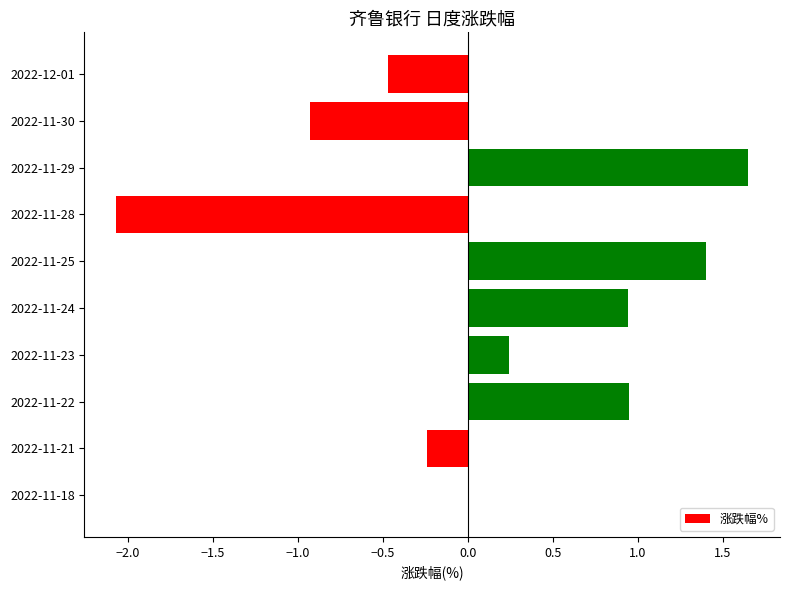

Read the value at 2022-11-28.

-2.1